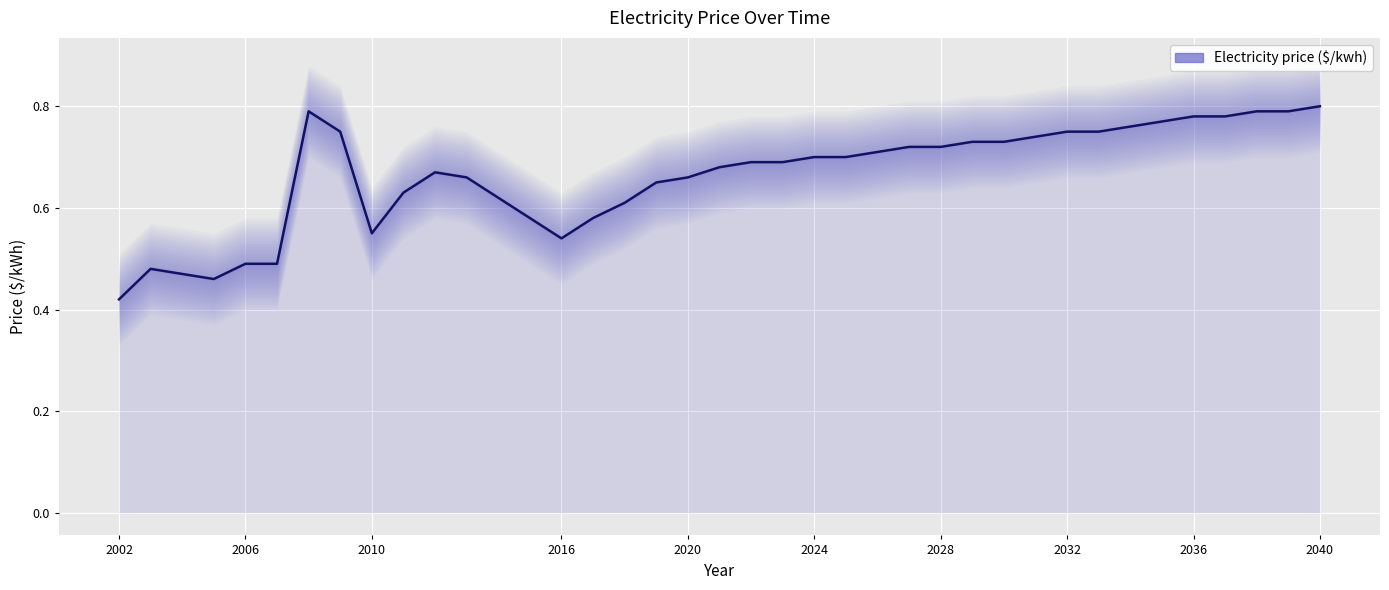

Count the number of categories in the chart.

37